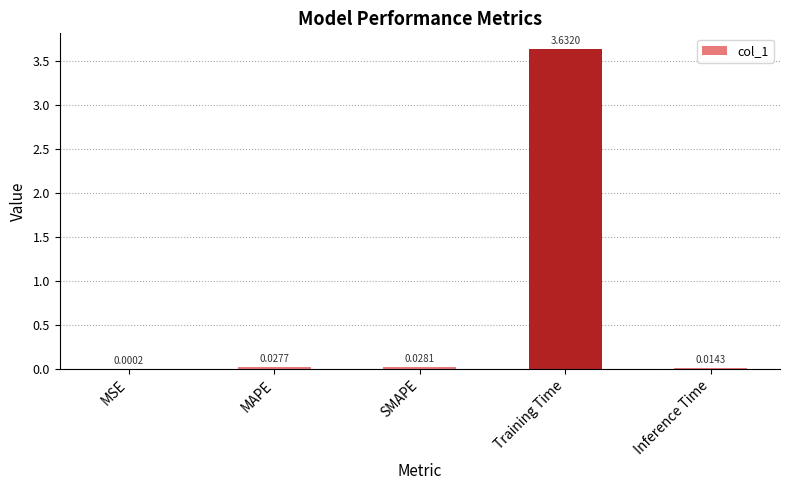

What is the sum of all values?

3.7